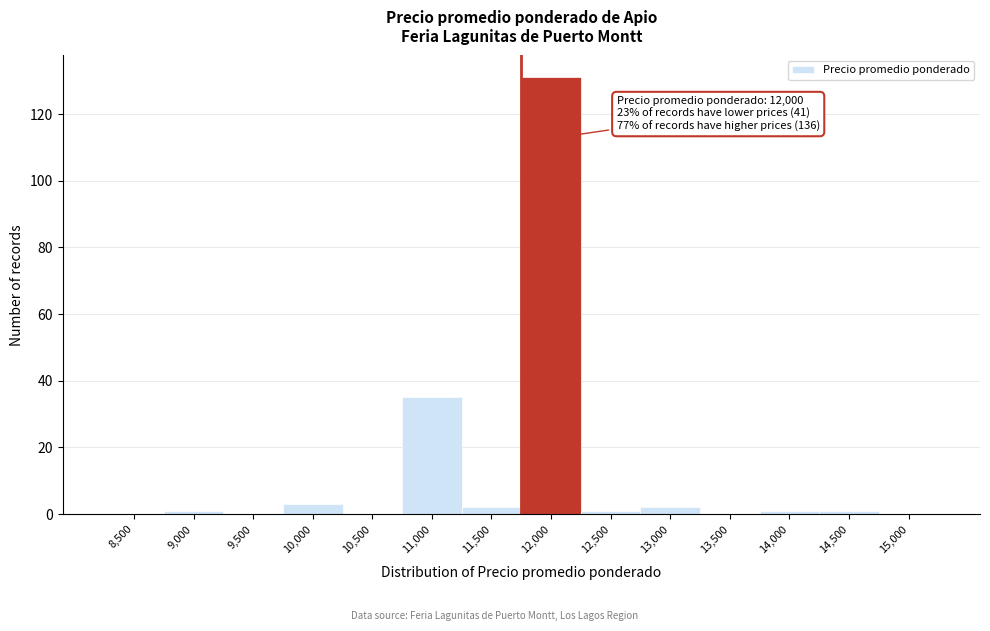

Reading right to left, extract all data points from this chart.

15,000=0	14,500=1	14,000=1	13,500=0	13,000=2	12,500=1	12,000=131	11,500=2	11,000=35	10,500=0	10,000=3	9,500=0	9,000=1	8,500=0